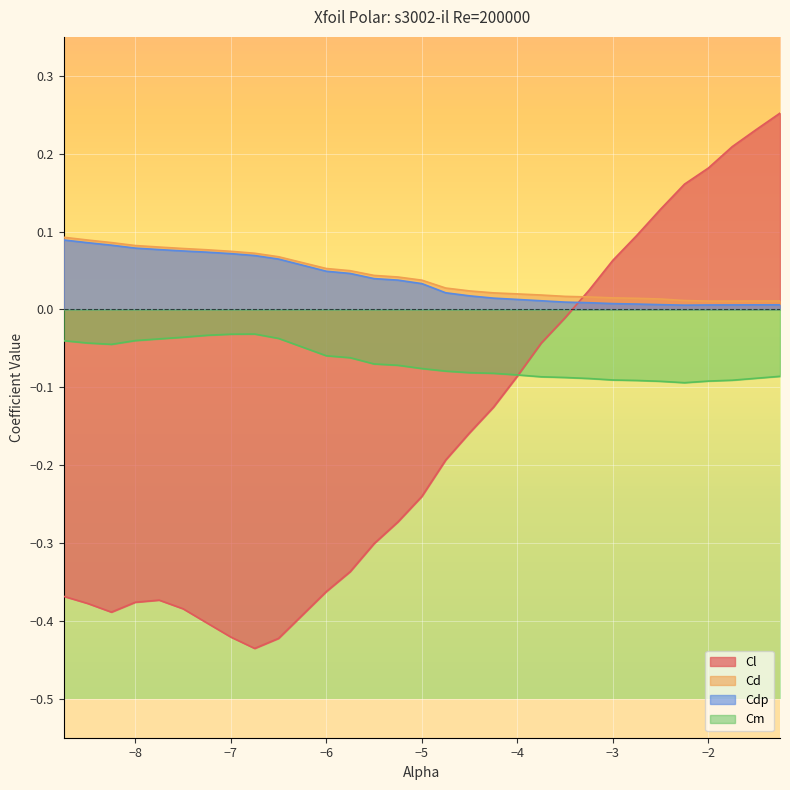

True or false: Cl has a value of 0.2 at -2.25.

True